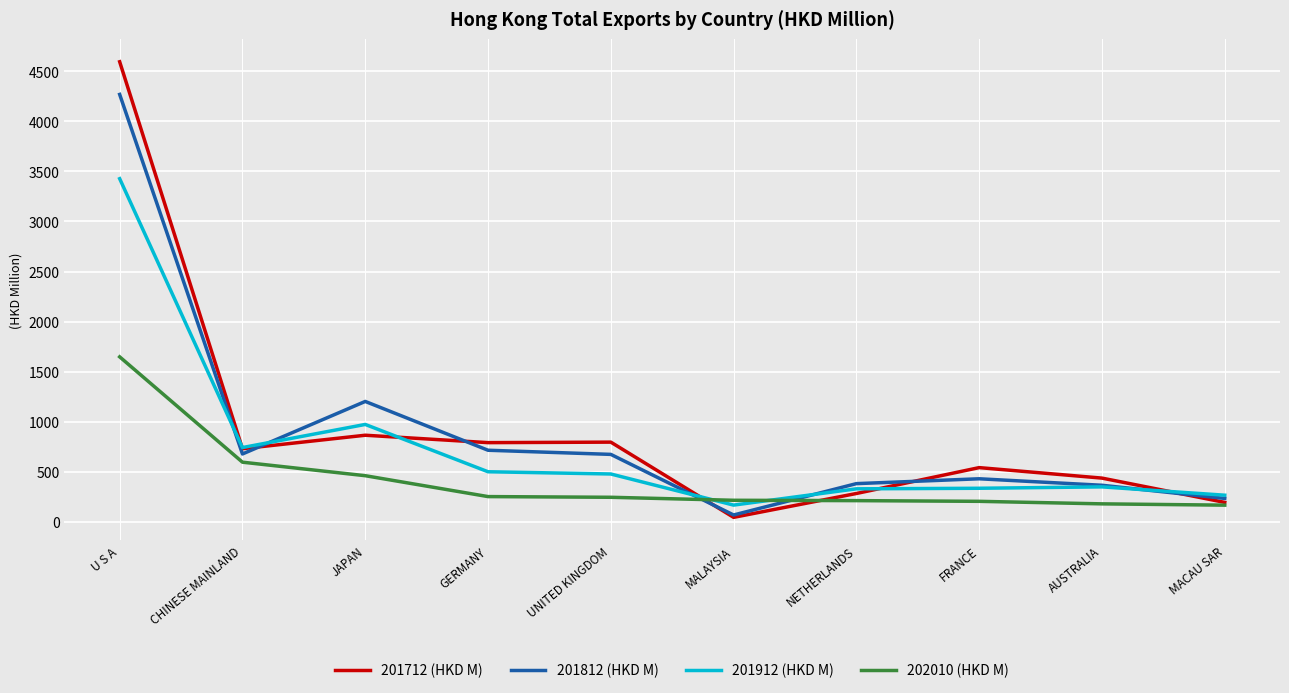

True or false: 202010 (HKD M) and 201812 (HKD M) cross at least once.

True